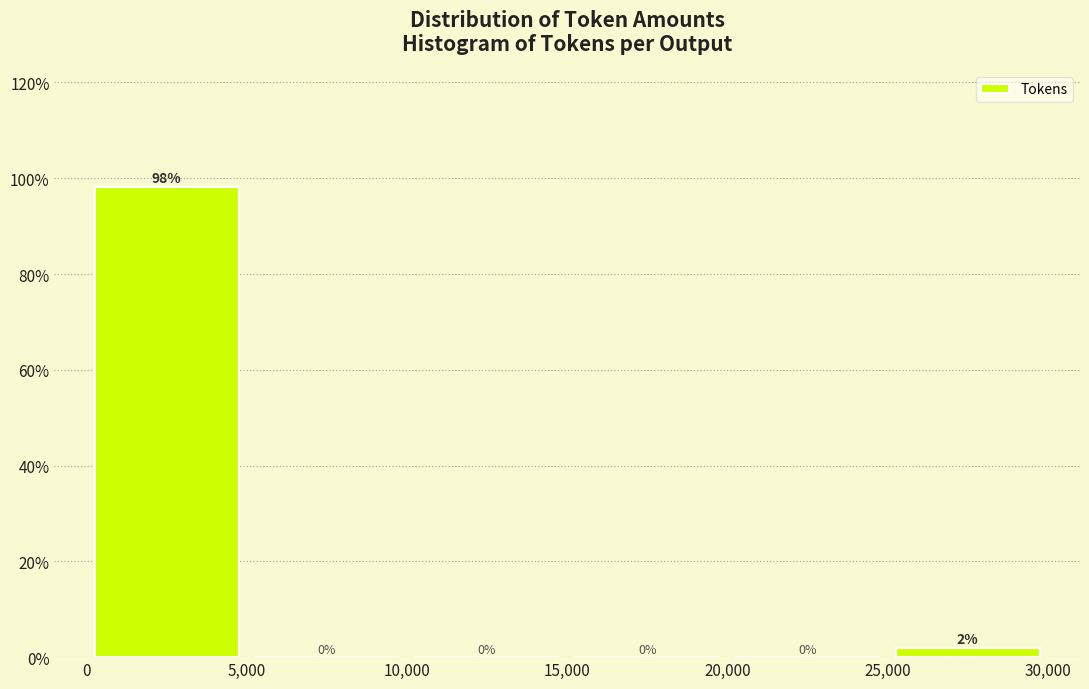

Which range on the x-axis has the tallest bar?

0 to 5,000